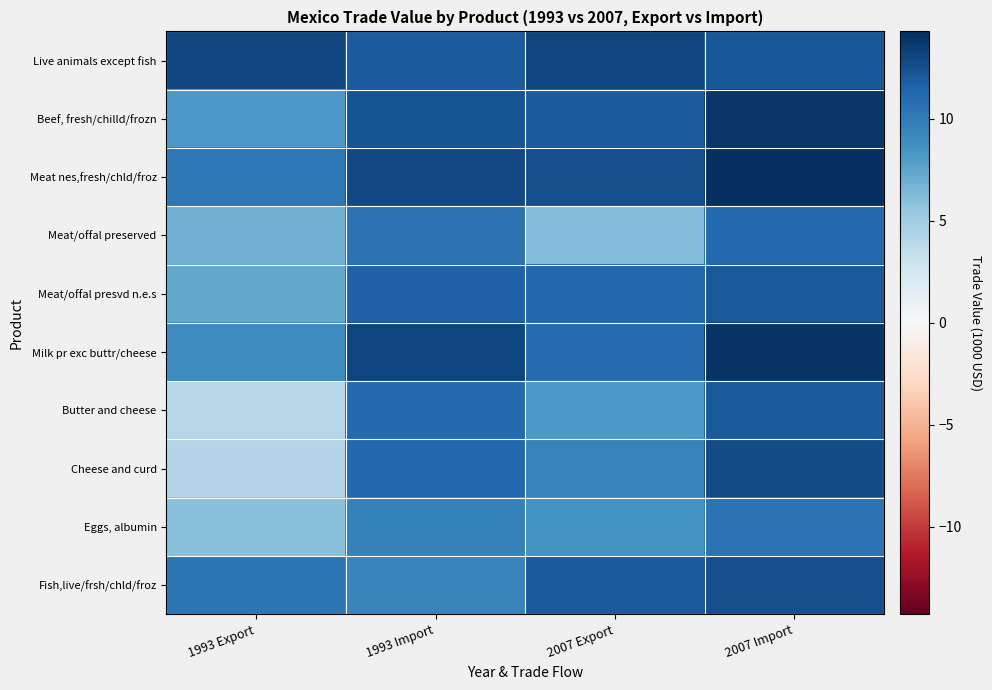

Reading right to left, list all the values displayed in this chart.

Live animals except fish: 2007 Import=12.2	2007 Export=13.1	1993 Import=11.9	1993 Export=13.0
Beef, fresh/chilld/frozn: 2007 Import=13.9	2007 Export=11.9	1993 Import=12.3	1993 Export=8.3
Meat nes,fresh/chld/froz: 2007 Import=14.3	2007 Export=12.6	1993 Import=12.9	1993 Export=10.4
Meat/offal preserved: 2007 Import=11.1	2007 Export=6.1	1993 Import=10.6	1993 Export=6.9
Meat/offal presvd n.e.s: 2007 Import=12.0	2007 Export=11.2	1993 Import=11.6	1993 Export=7.3
Milk pr exc buttr/cheese: 2007 Import=14.0	2007 Export=11.0	1993 Import=13.1	1993 Export=9.0
Butter and cheese: 2007 Import=12.0	2007 Export=8.1	1993 Import=11.1	1993 Export=4.0
Cheese and curd: 2007 Import=12.8	2007 Export=9.6	1993 Import=11.2	1993 Export=4.2
Eggs, albumin: 2007 Import=10.5	2007 Export=8.5	1993 Import=9.7	1993 Export=6.0
Fish,live/frsh/chld/froz: 2007 Import=12.5	2007 Export=12.0	1993 Import=9.5	1993 Export=10.4